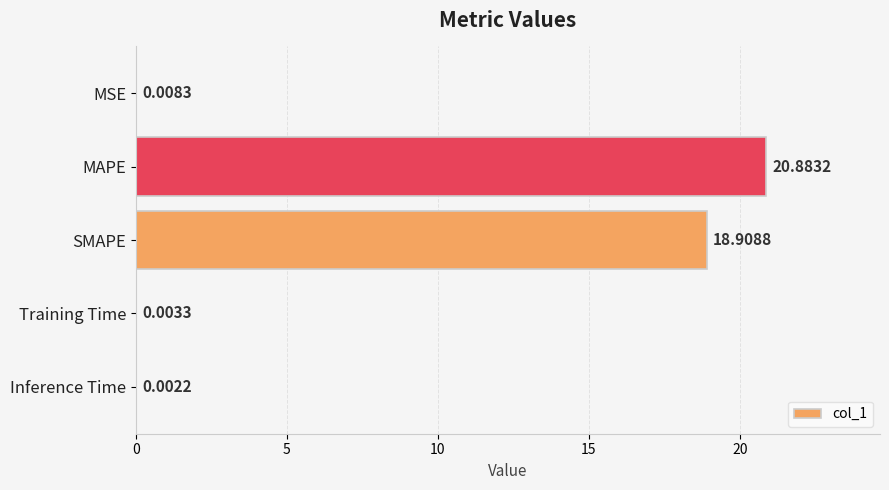

Are the bars horizontal?

Yes